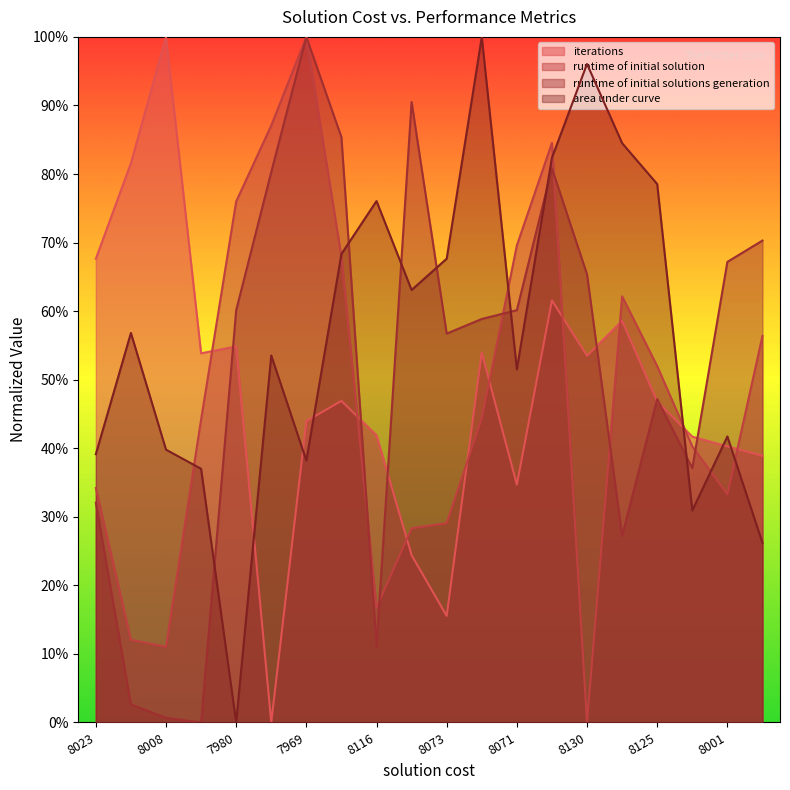

Reading left to right, list all the values displayed in this chart.

iterations: 0.7	0.8	1.0	0.5	0.5	0.0	0.4	0.5	0.4	0.2	0.2	0.5	0.3	0.6	0.5	0.6	0.5	0.4	0.4	0.4
runtime of initial solution: 0.3	0.1	0.1	0.4	0.8	0.9	1.0	0.7	0.2	0.3	0.3	0.4	0.7	0.8	0.0	0.6	0.5	0.4	0.3	0.6
runtime of initial solutions generation: 0.3	0.0	0.0	0.0	0.6	0.8	1.0	0.9	0.1	0.9	0.6	0.6	0.6	0.8	0.7	0.3	0.5	0.4	0.7	0.7
area under curve: 0.4	0.6	0.4	0.4	0.0	0.5	0.4	0.7	0.8	0.6	0.7	1.0	0.5	0.8	1.0	0.8	0.8	0.3	0.4	0.3